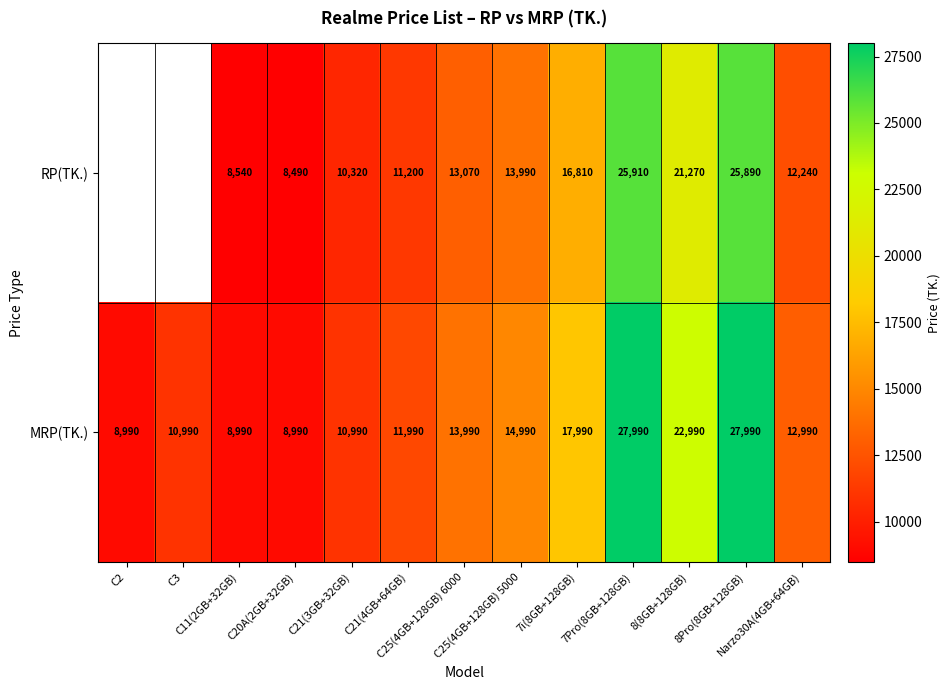

What is the difference between the second highest and minimum values in the MRP(TK.) series?

19000